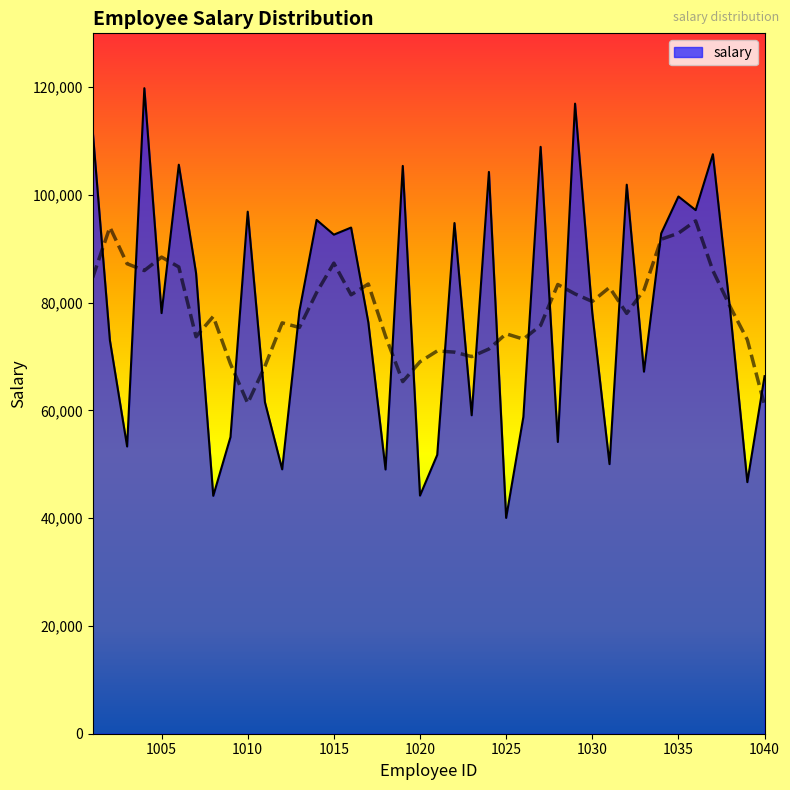

Does the chart have visible grid lines?

No